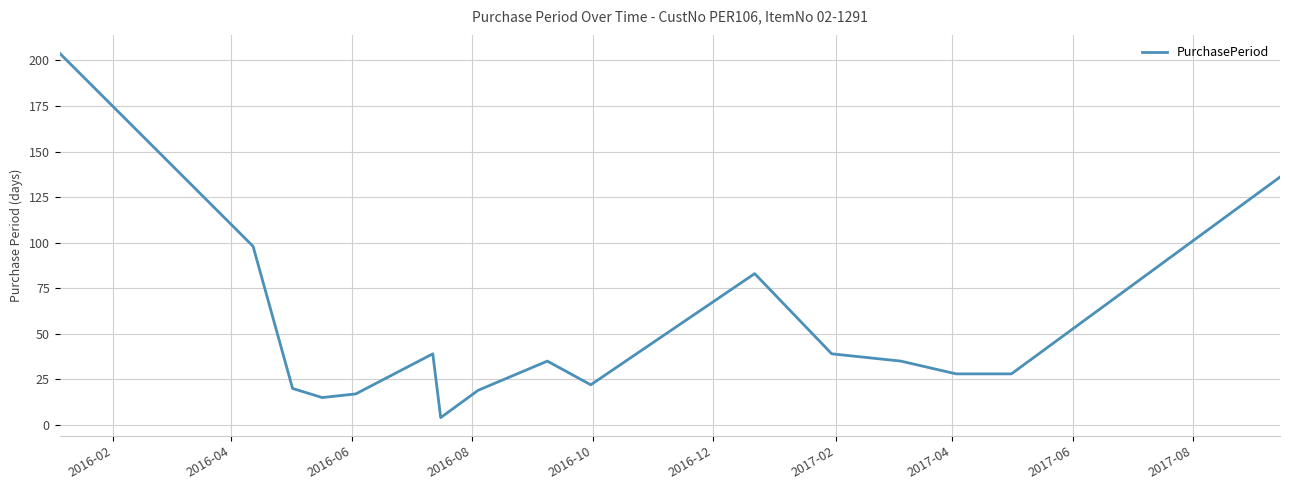

What is the difference between the maximum and minimum values?

200